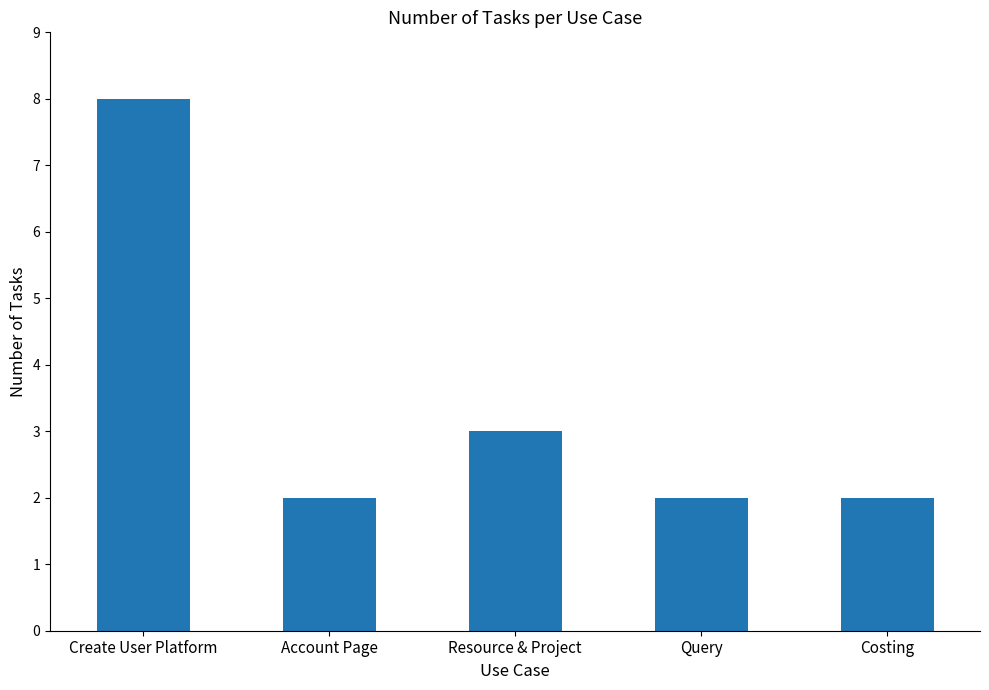

The value at Query is 3. True or false?

False